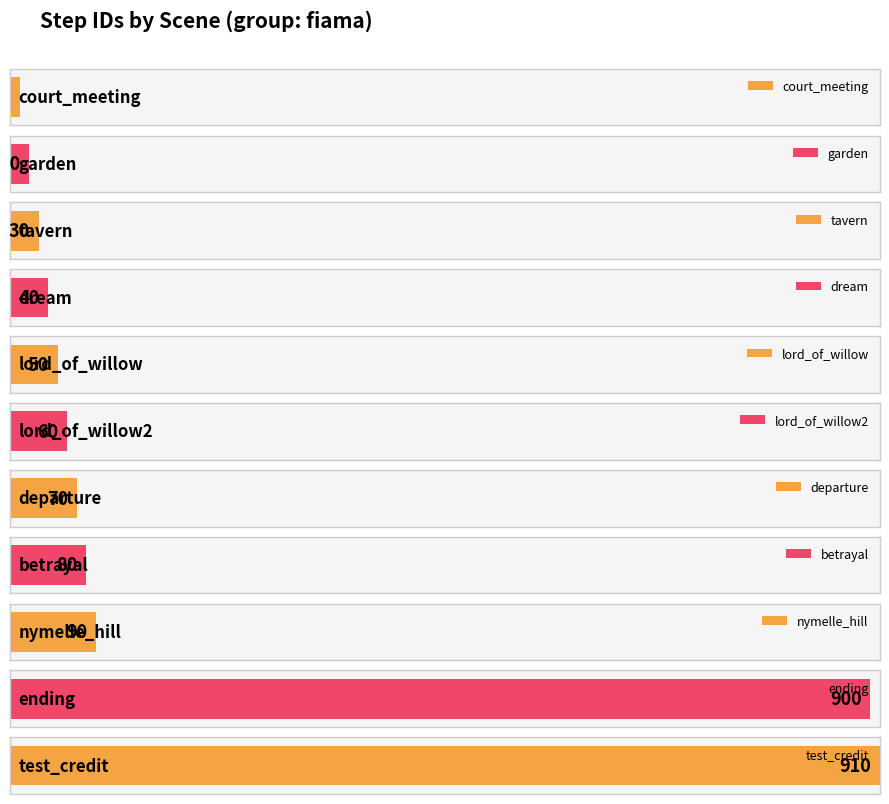

The chart shows a value of 60 at lord_of_willow2. True or false?

True